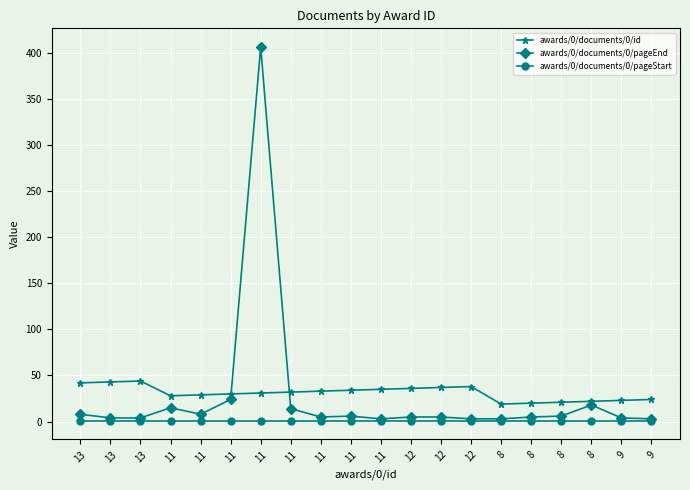

How many lines are shown in the chart?

3